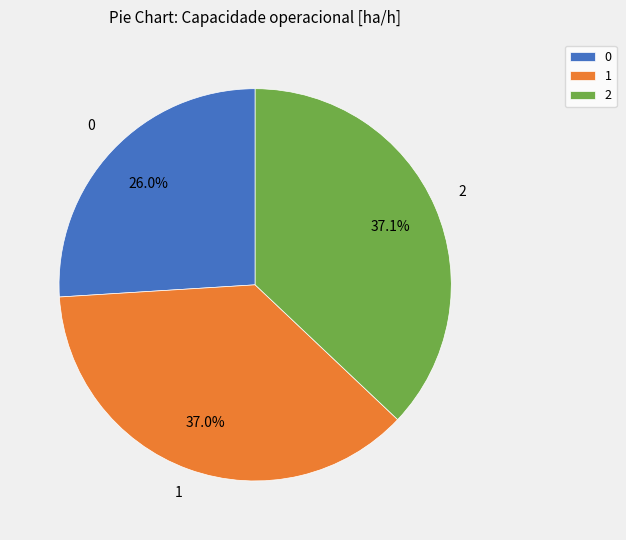

Is it true that 2 is 25% of the pie?

False